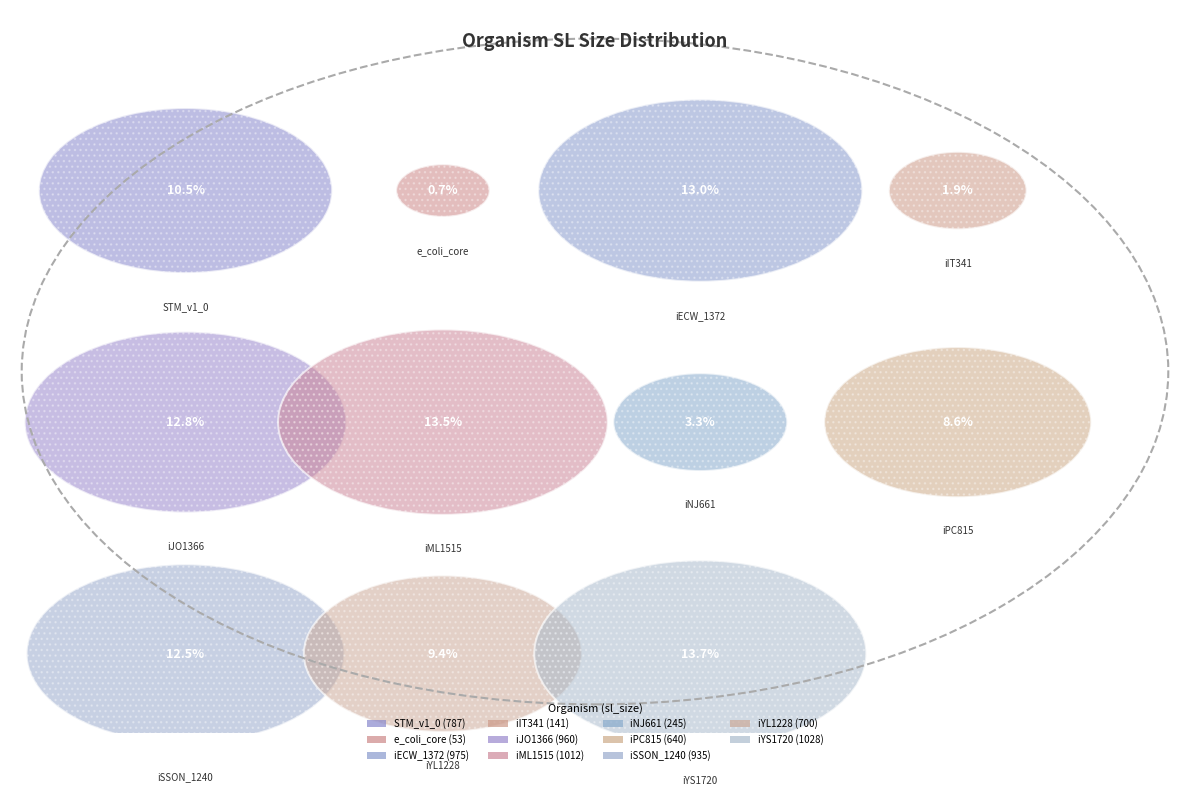

Is the sum of iJO1366 and iECW_1372 greater than half?

No